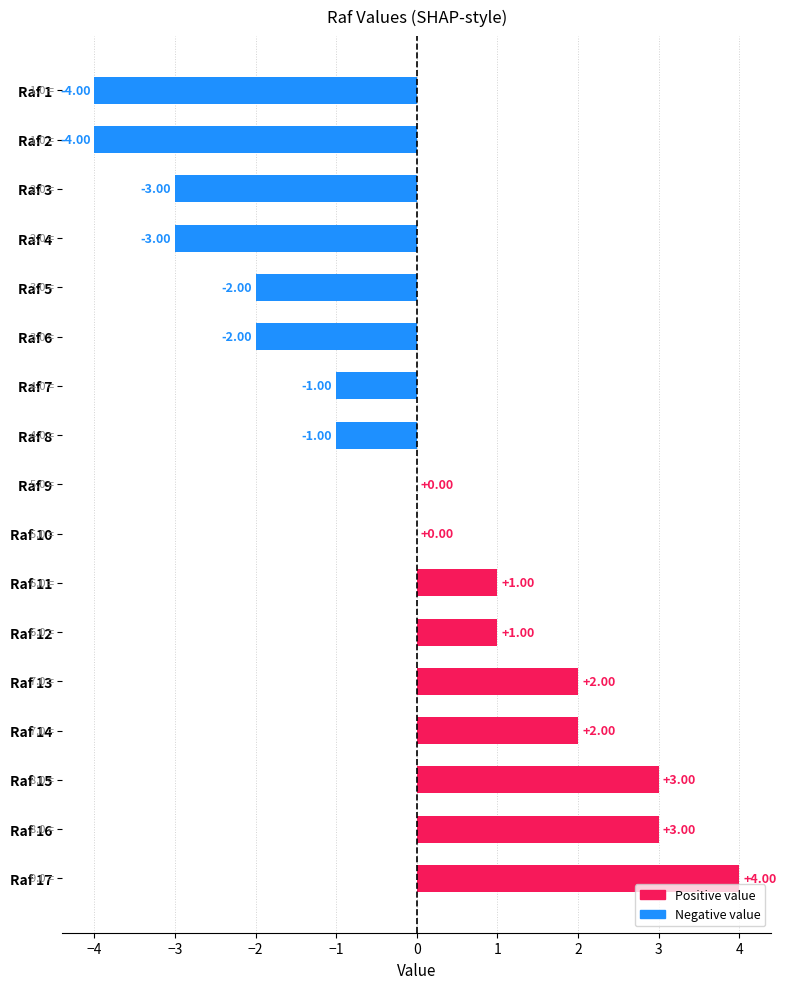

What is the sum of the values at Raf 7 and Raf 2?

-5